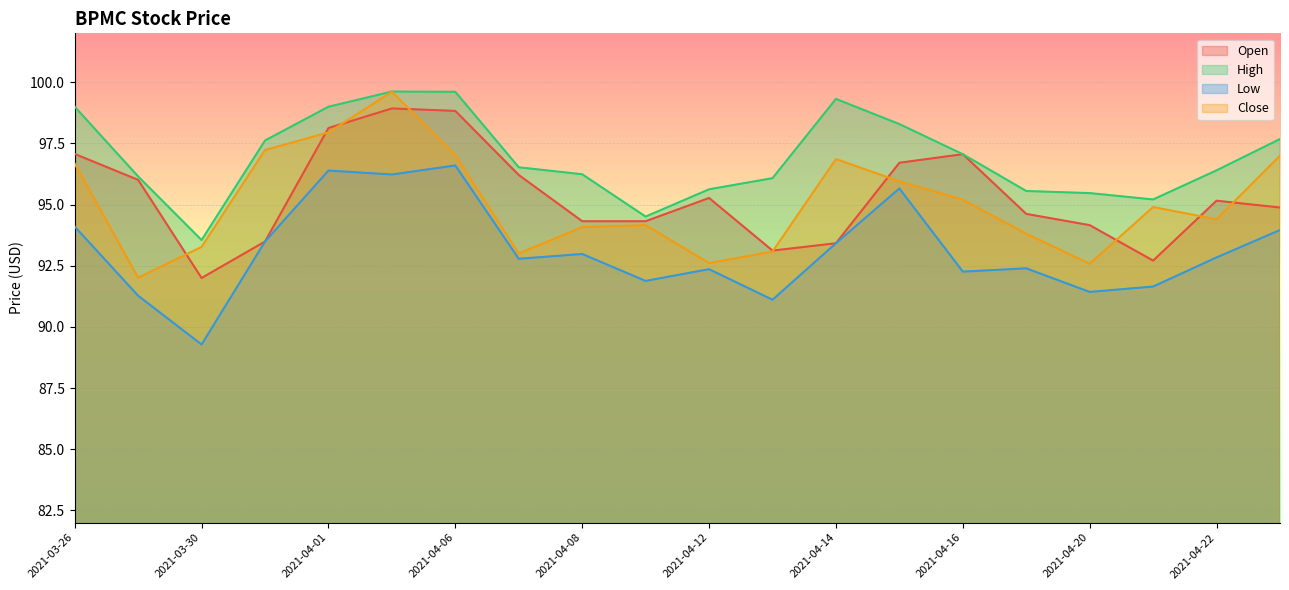

What is the total value across all series at 2021-04-23?

383.5